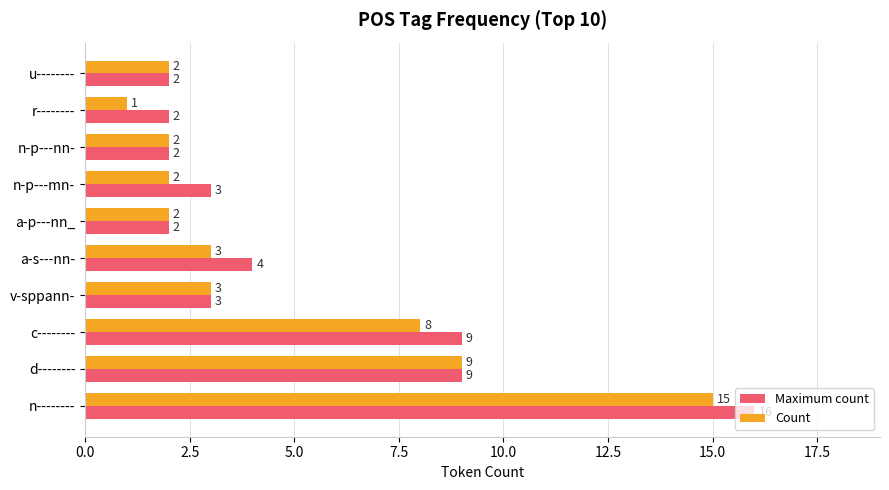

Which series has the largest total across all categories?

Maximum count